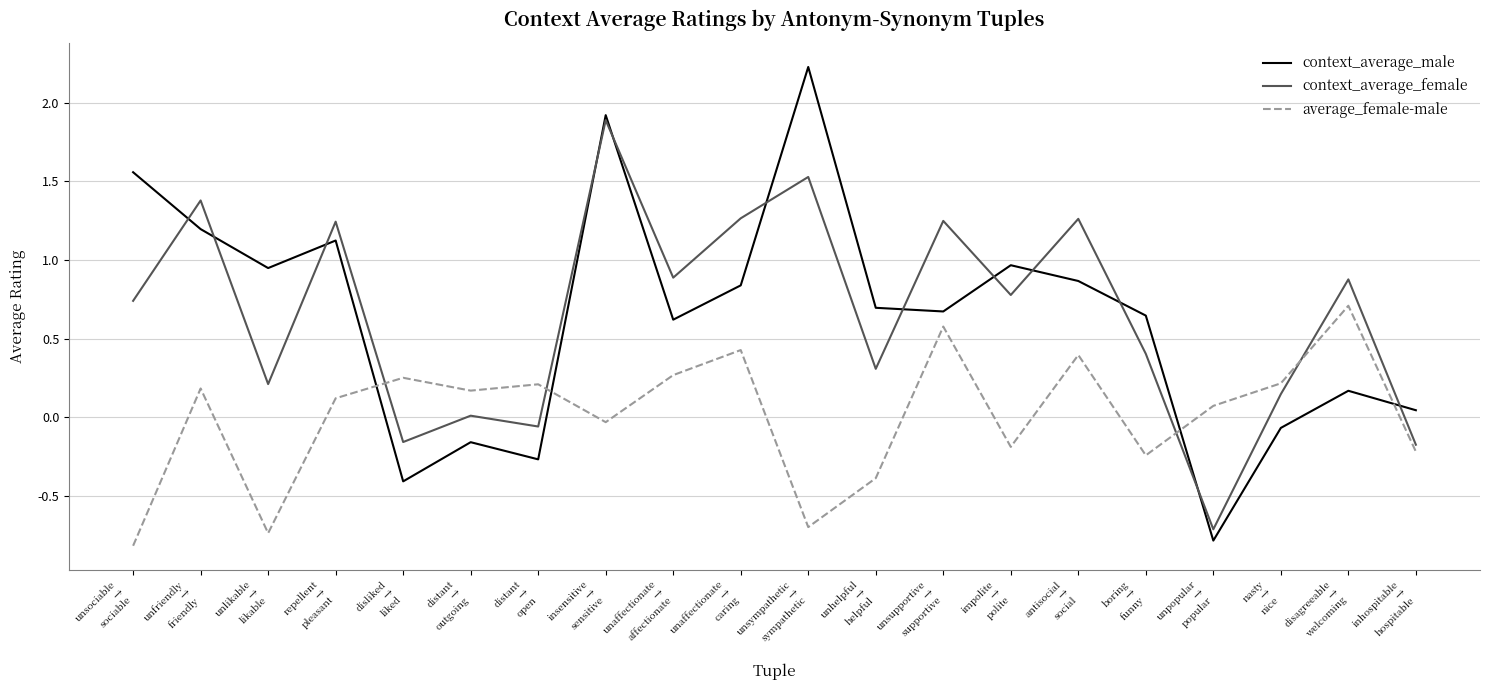

What are all the series names shown in the legend?

context_average_male, context_average_female, average_female-male